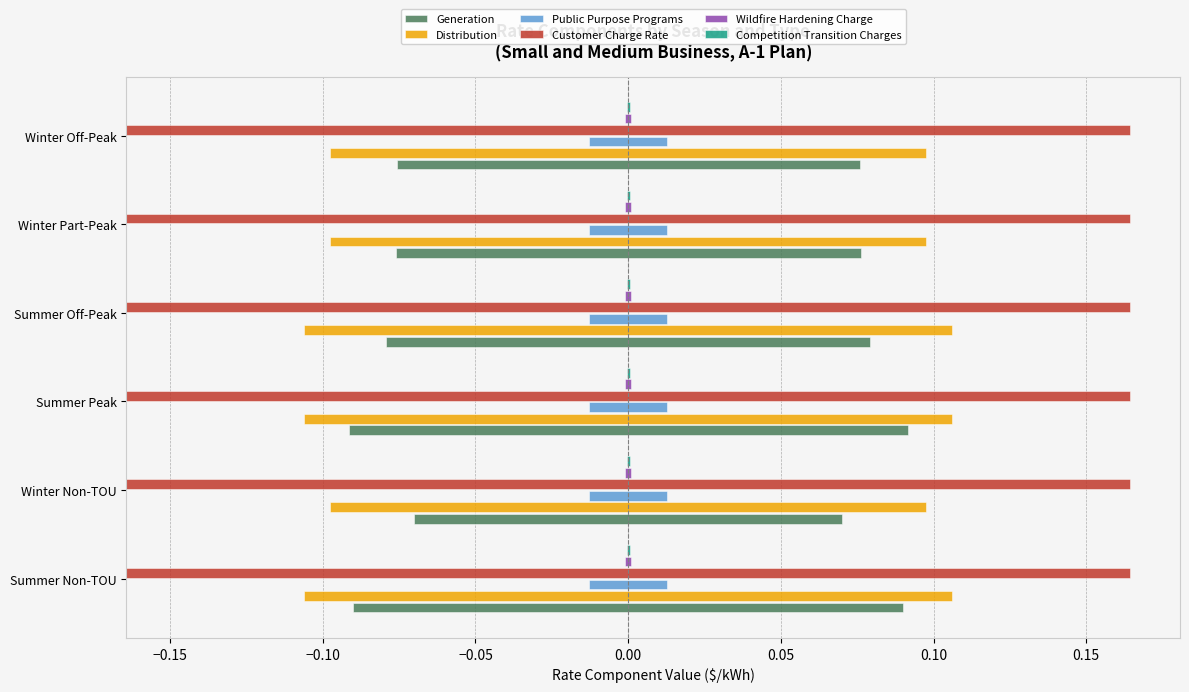

At how many categories does at least one series exceed 0?

6